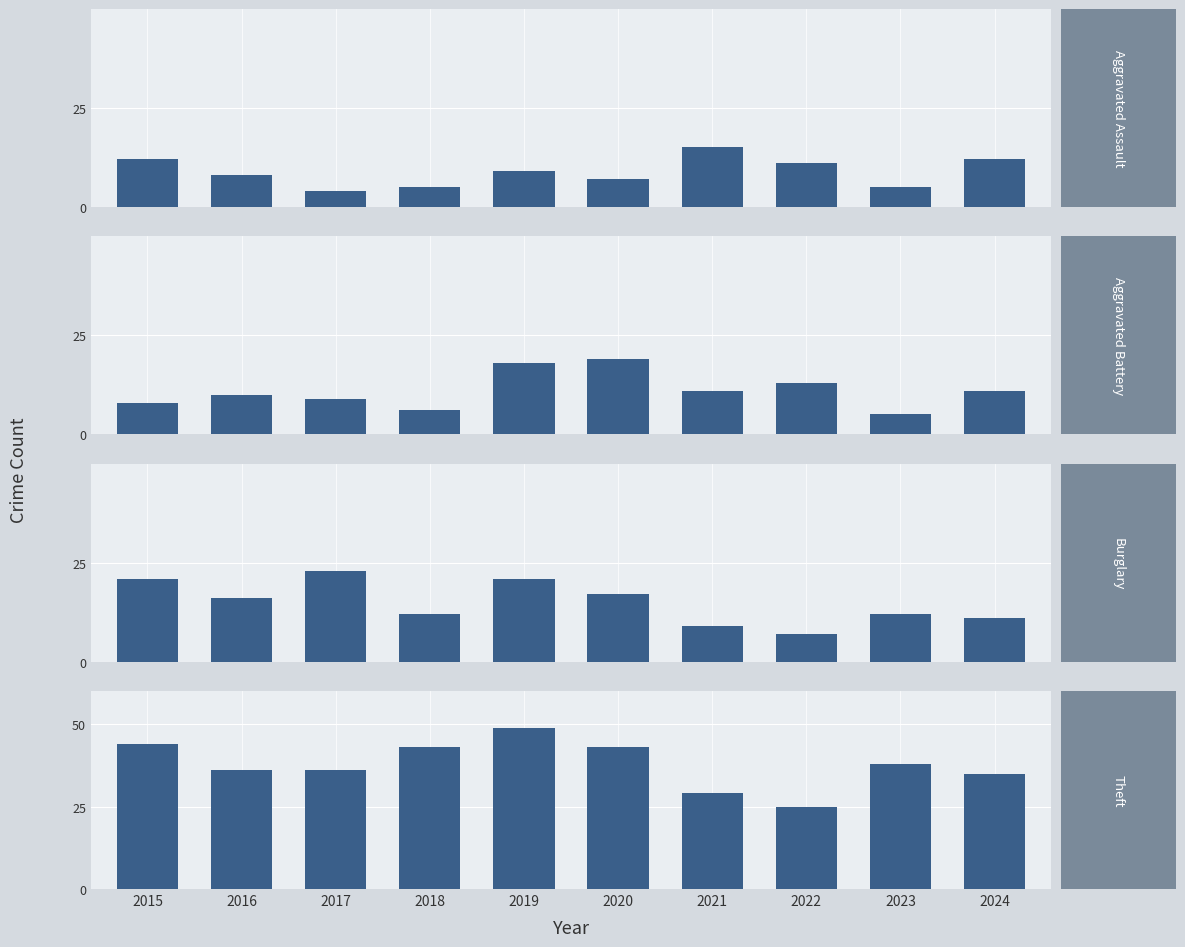

What is the lowest value of the Aggravated Assault series?

4